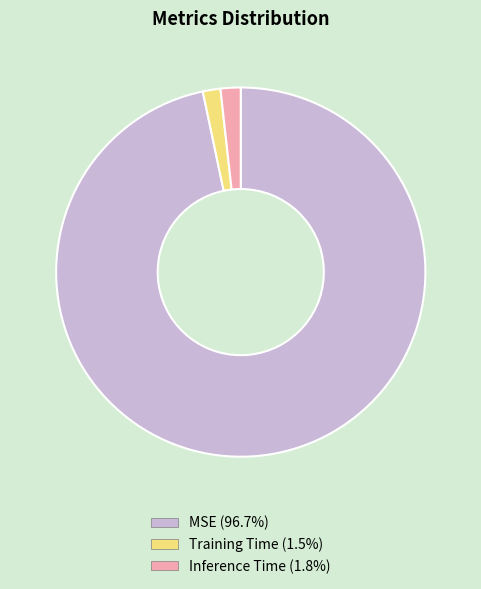

Which category has the biggest portion of the pie?

MSE